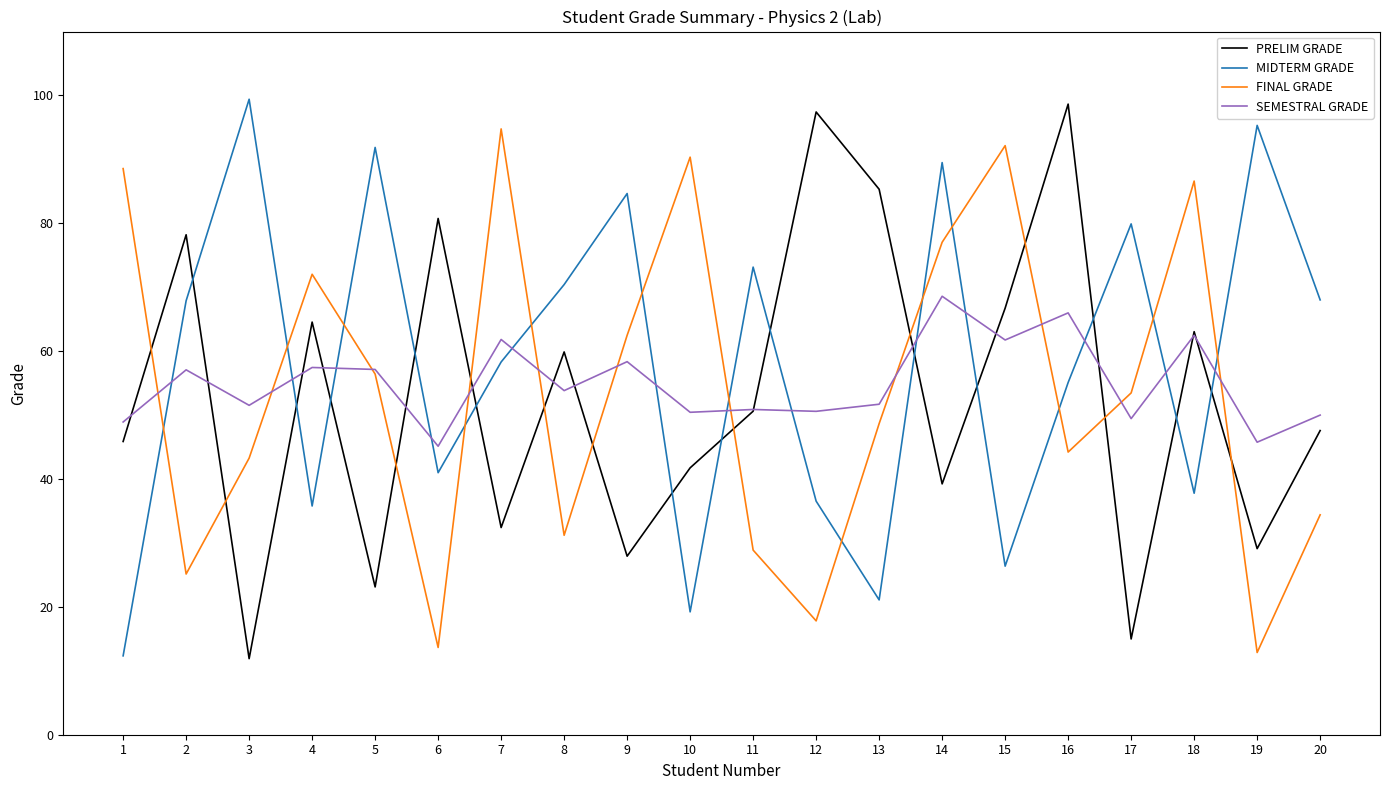

At 16, list the series in order from smallest to largest.

FINAL GRADE, MIDTERM GRADE, SEMESTRAL GRADE, PRELIM GRADE